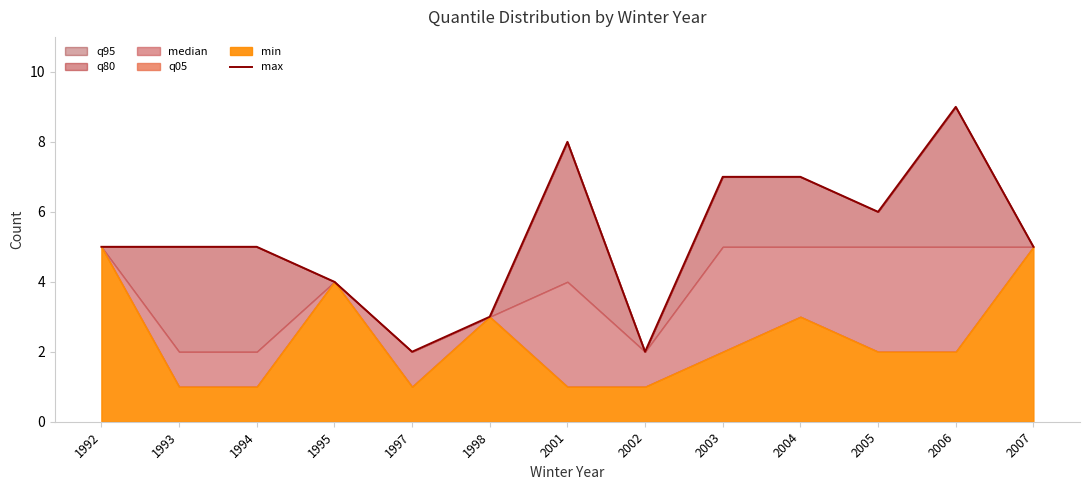

Count the values in the range 4 to 7.

8